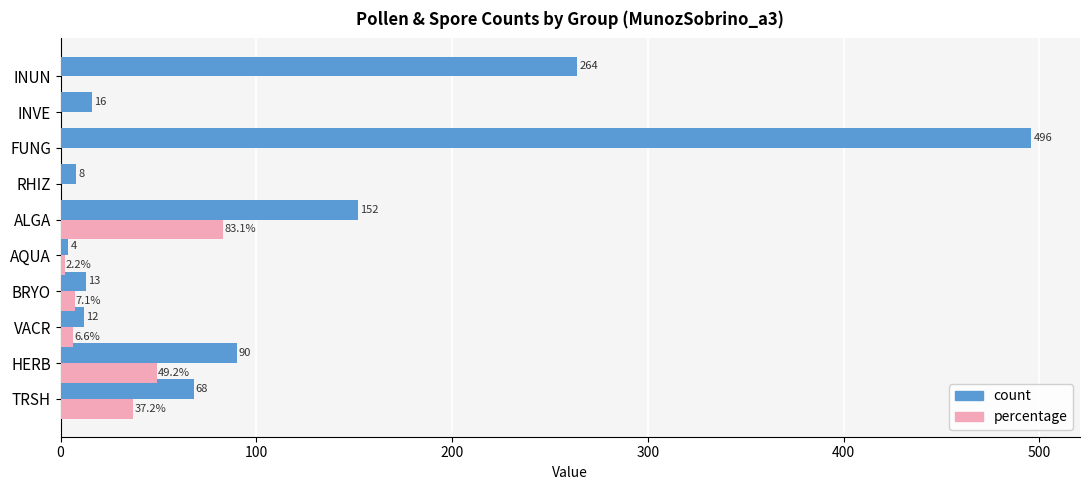

How many categories are shown in the chart?

10